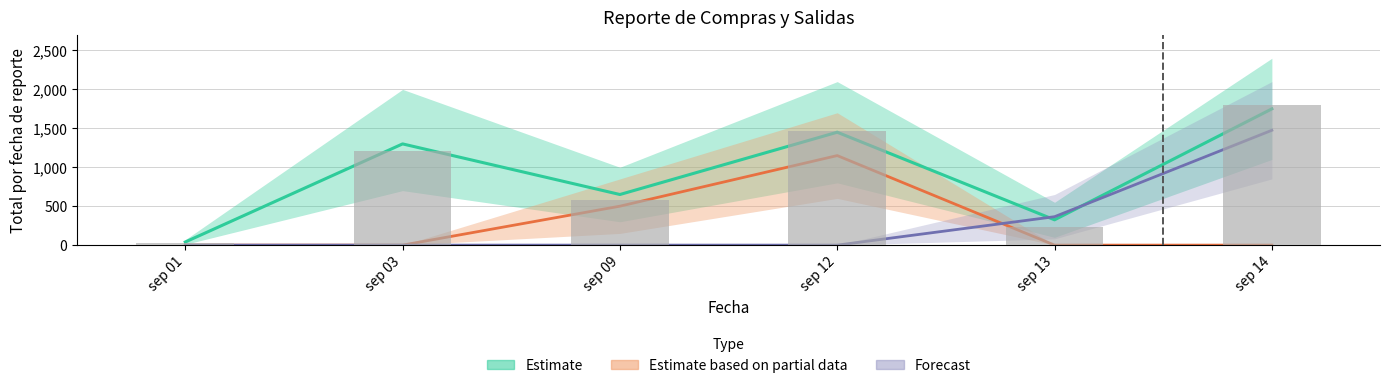

What value does the CANTIDAD series have at 2022-09-01?

2.0